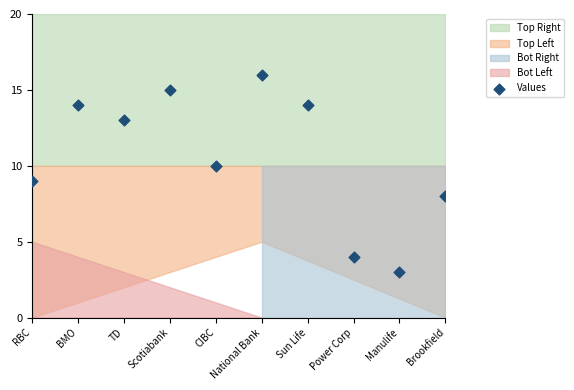

What is the average Y value?

11